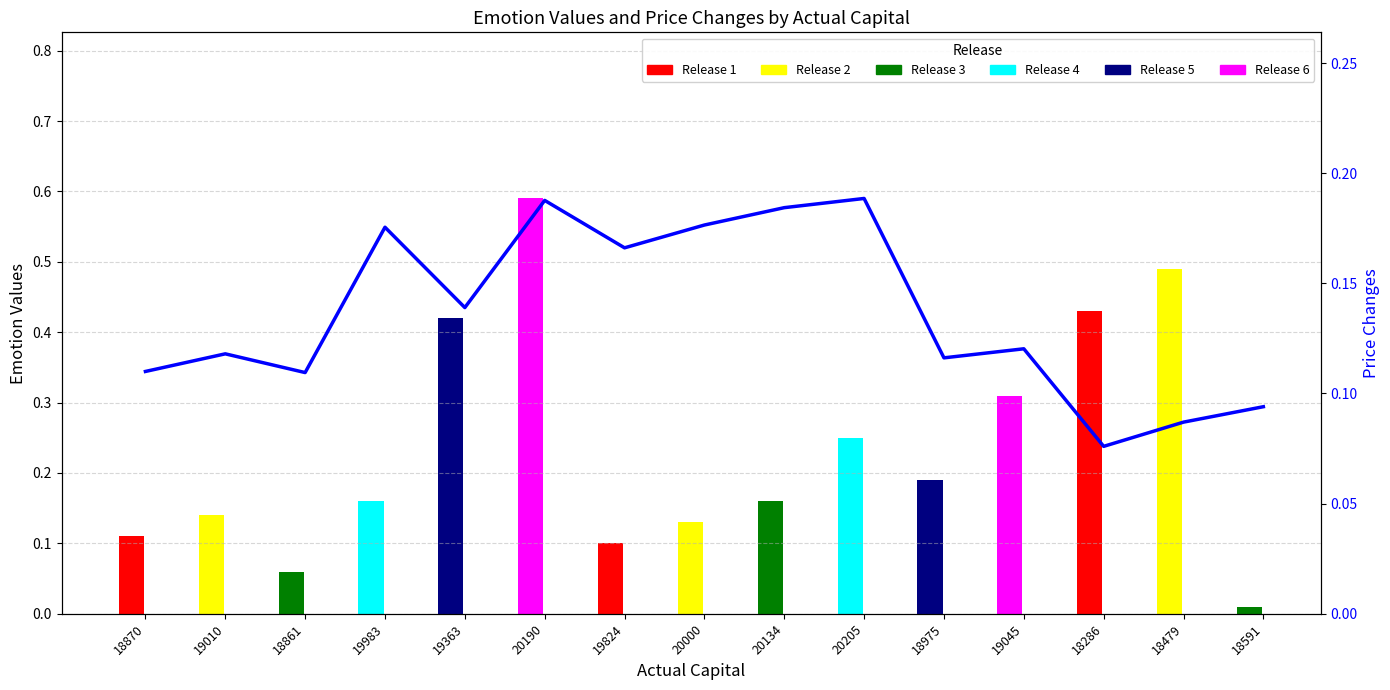

List the labels in order of value, largest first.

20205, 20190, 20134, 20000, 19983, 19824, 19363, 19045, 19010, 18975, 18870, 18861, 18591, 18479, 18286